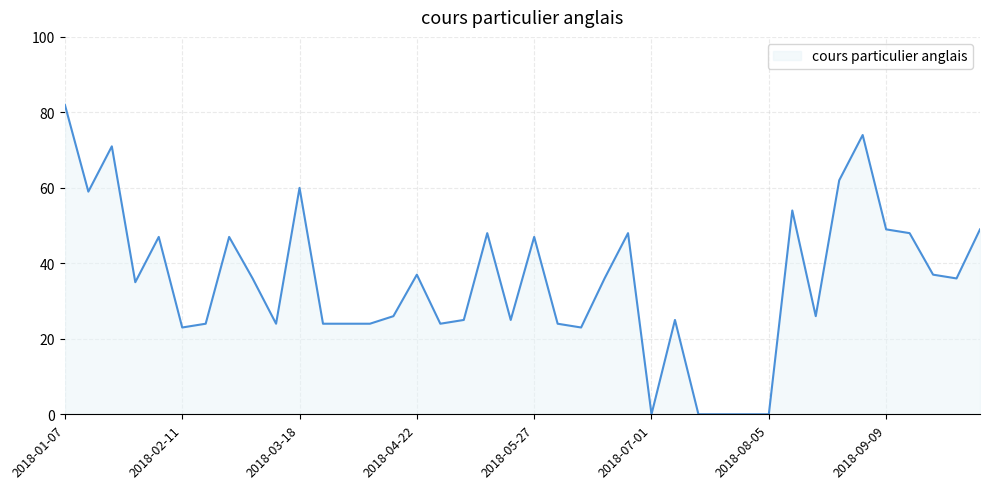

What is the difference between the second highest and minimum values?

74